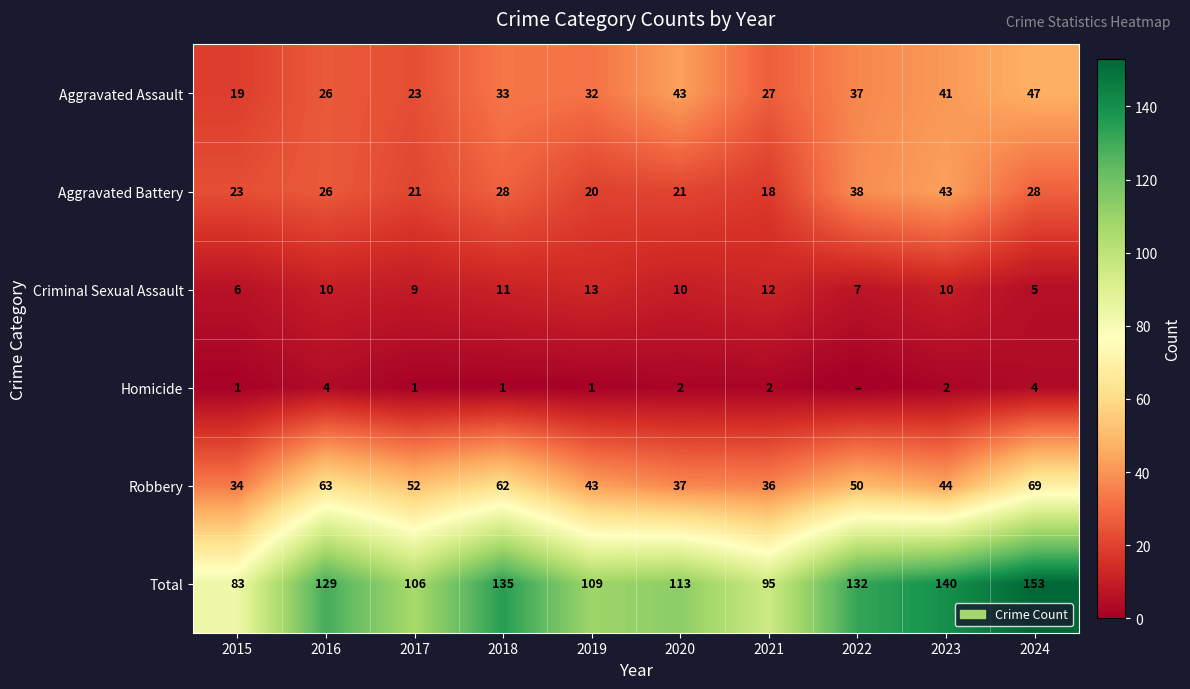

What is the maximum value for Total?

153